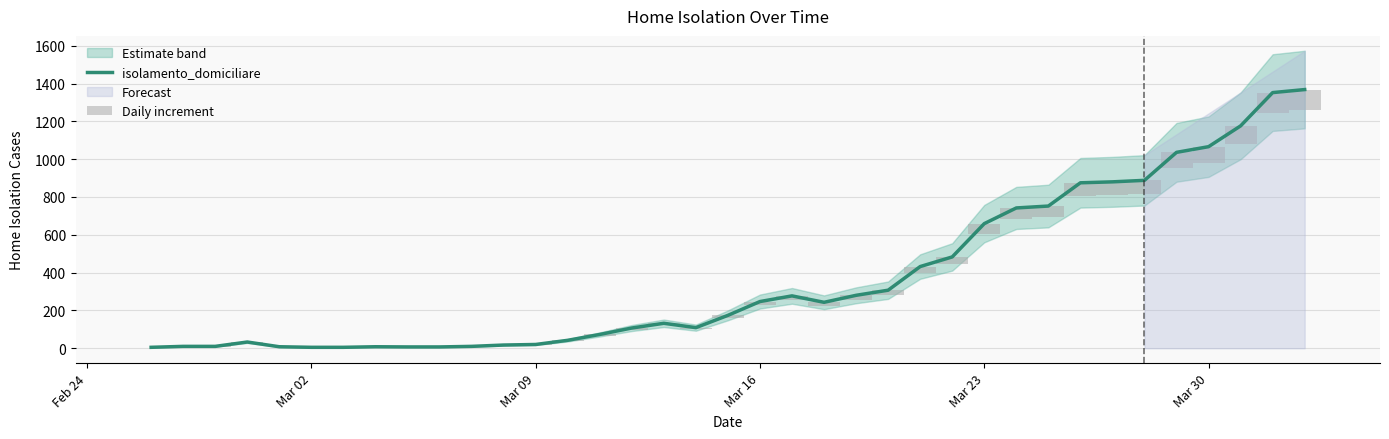

What is the value of the 30th bar from the left?

875